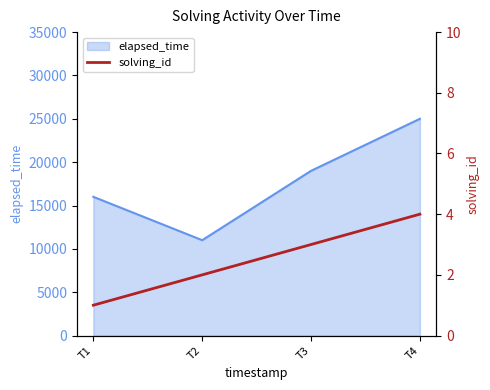

Where is the first local minimum for elapsed_time?

T2